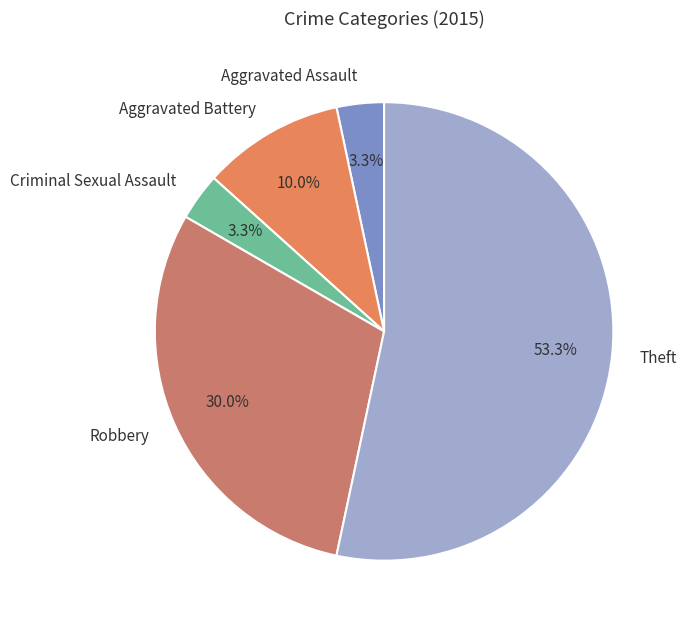

Combined, do Theft and Aggravated Assault account for over 50%?

Yes